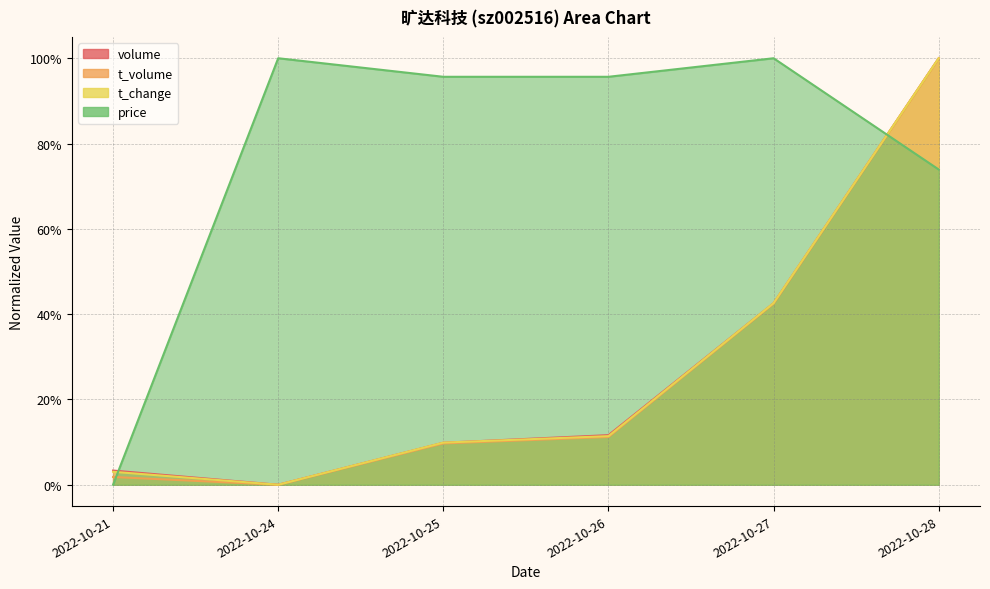

What is the difference between the t_change values at 2022-10-26 and 2022-10-24?

0.1